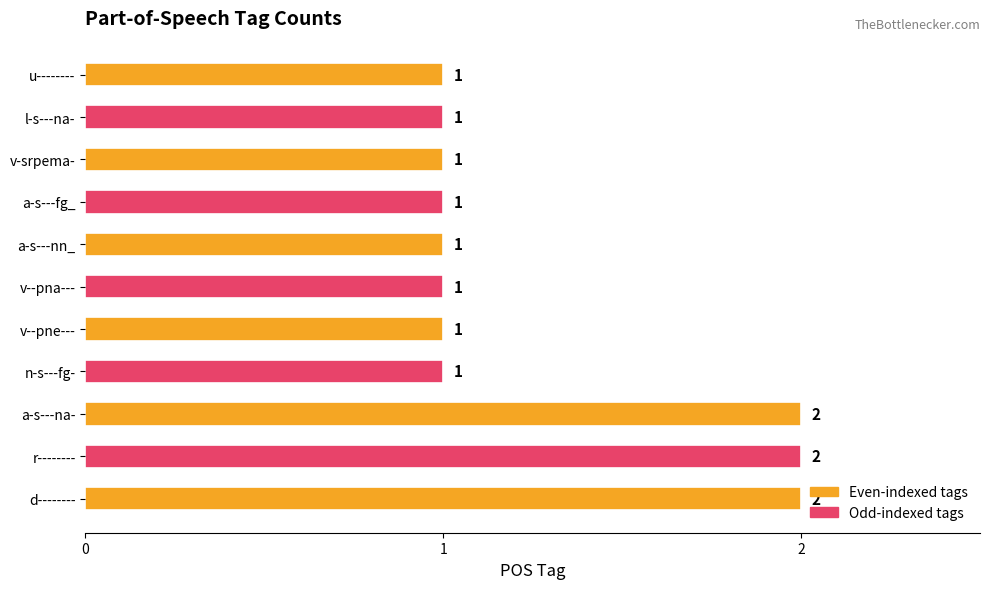

Count the values in the range 1 to 2.

11